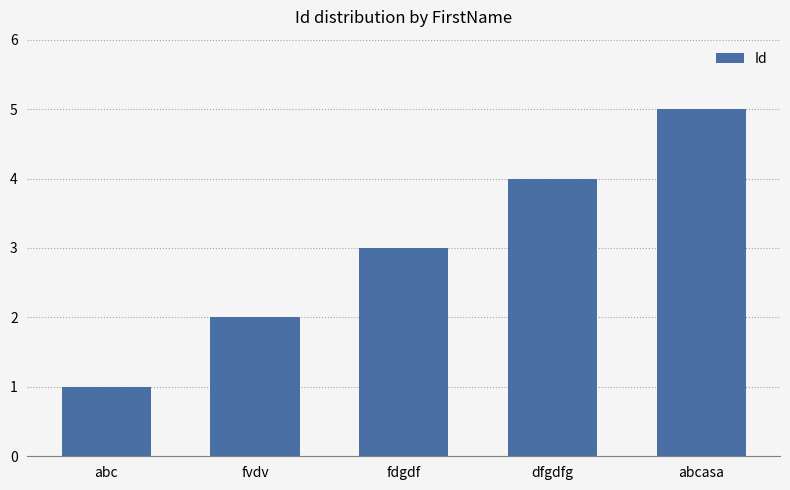

What is the label of the 3rd bar from the left?

fdgdf